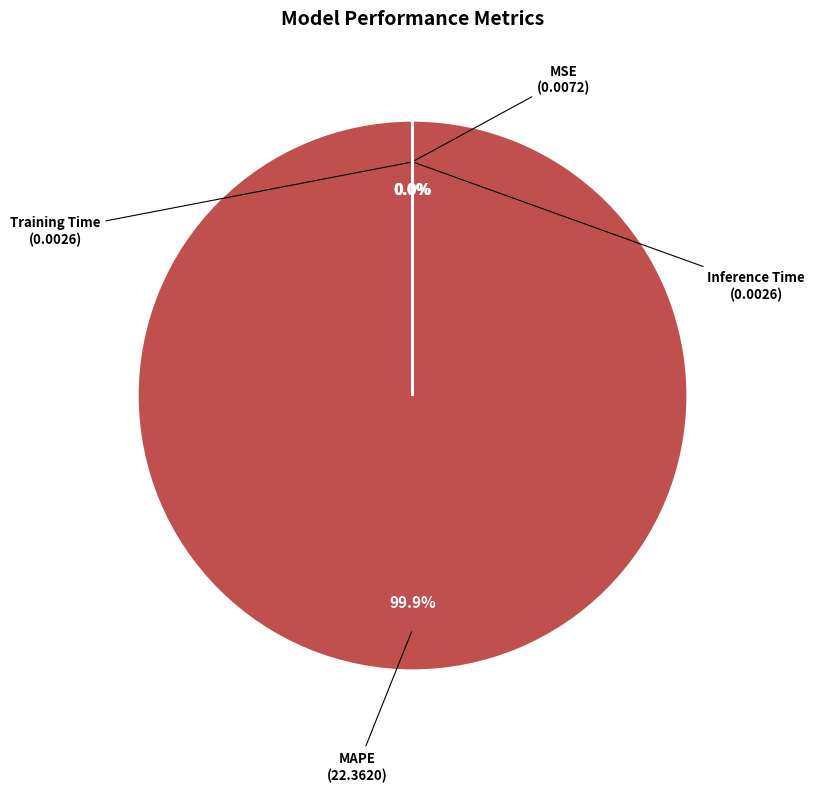

Is there a majority slice in this chart?

Yes